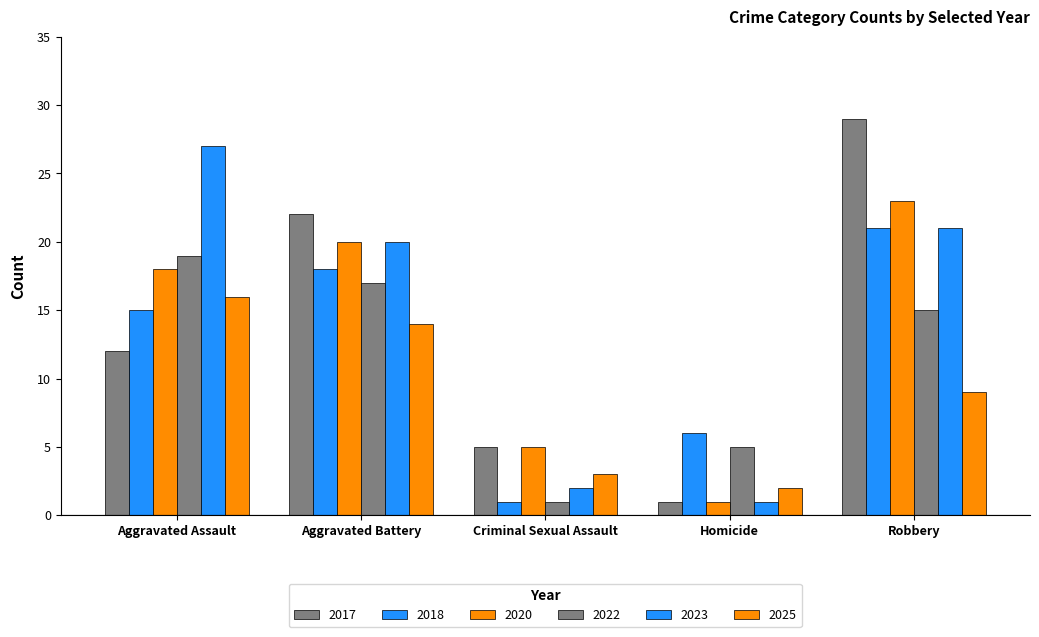

What is the maximum value shown in the chart?

29